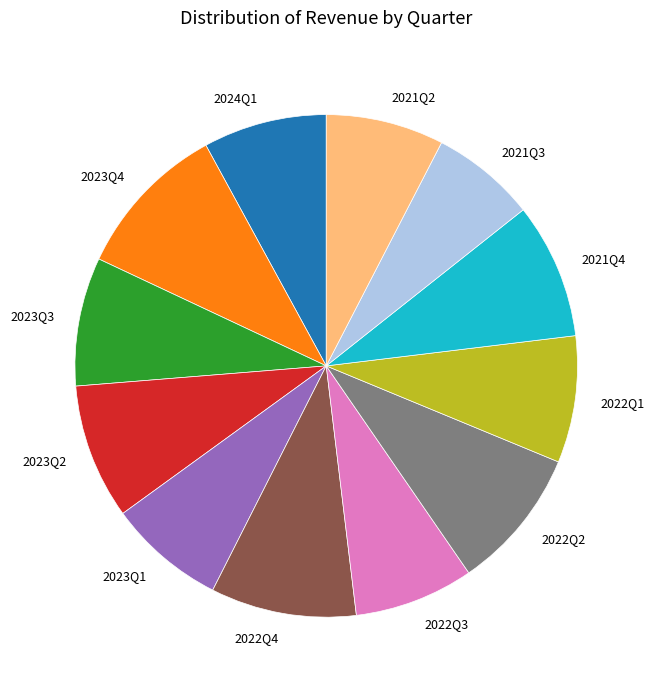

Is the sum of 2021Q2 and 2022Q3 greater than half?

No